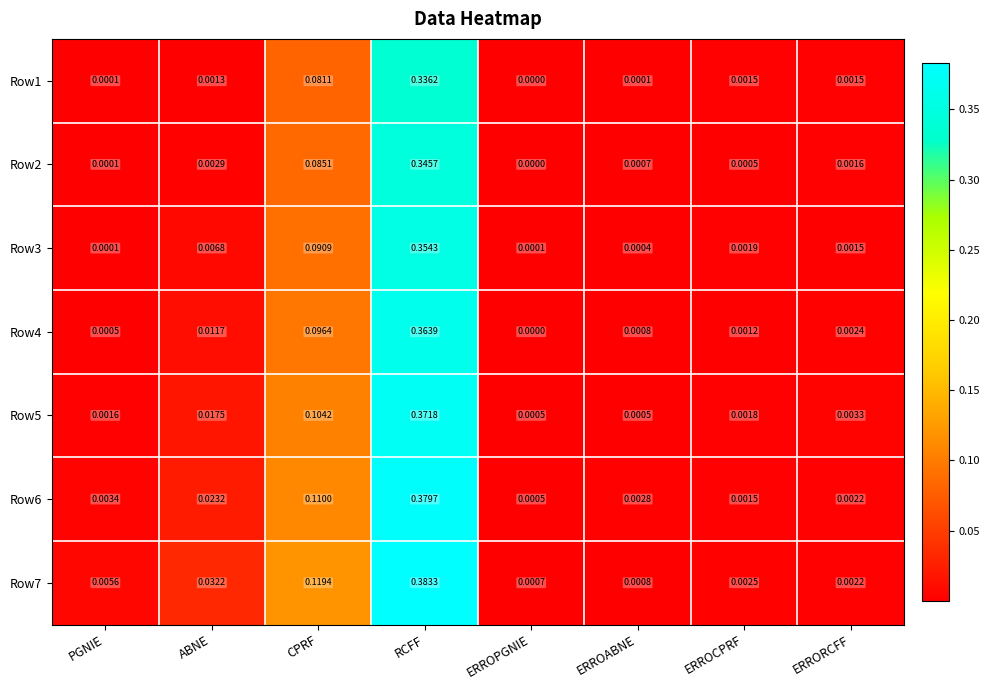

Is the value of Row5 at ERROCPRF greater than the value of Row1 at PGNIE?

Yes